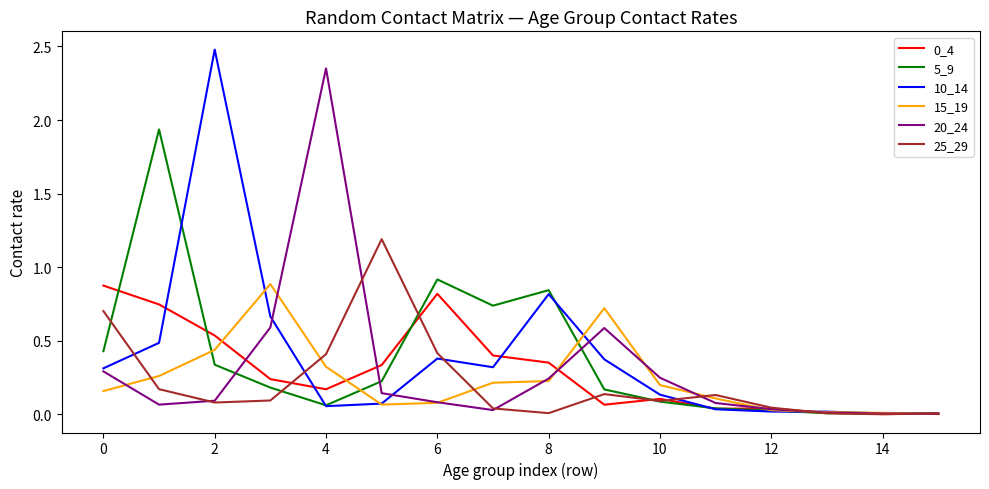

Which series has the largest range (max minus min)?

10_14